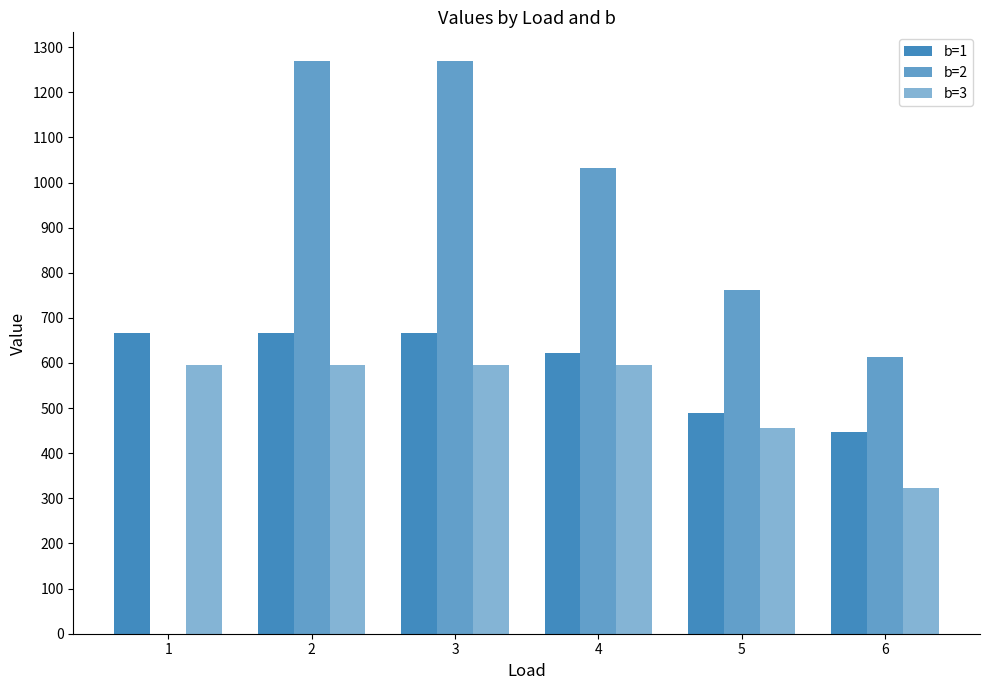

What is the average value of the b=3 series?

526.4